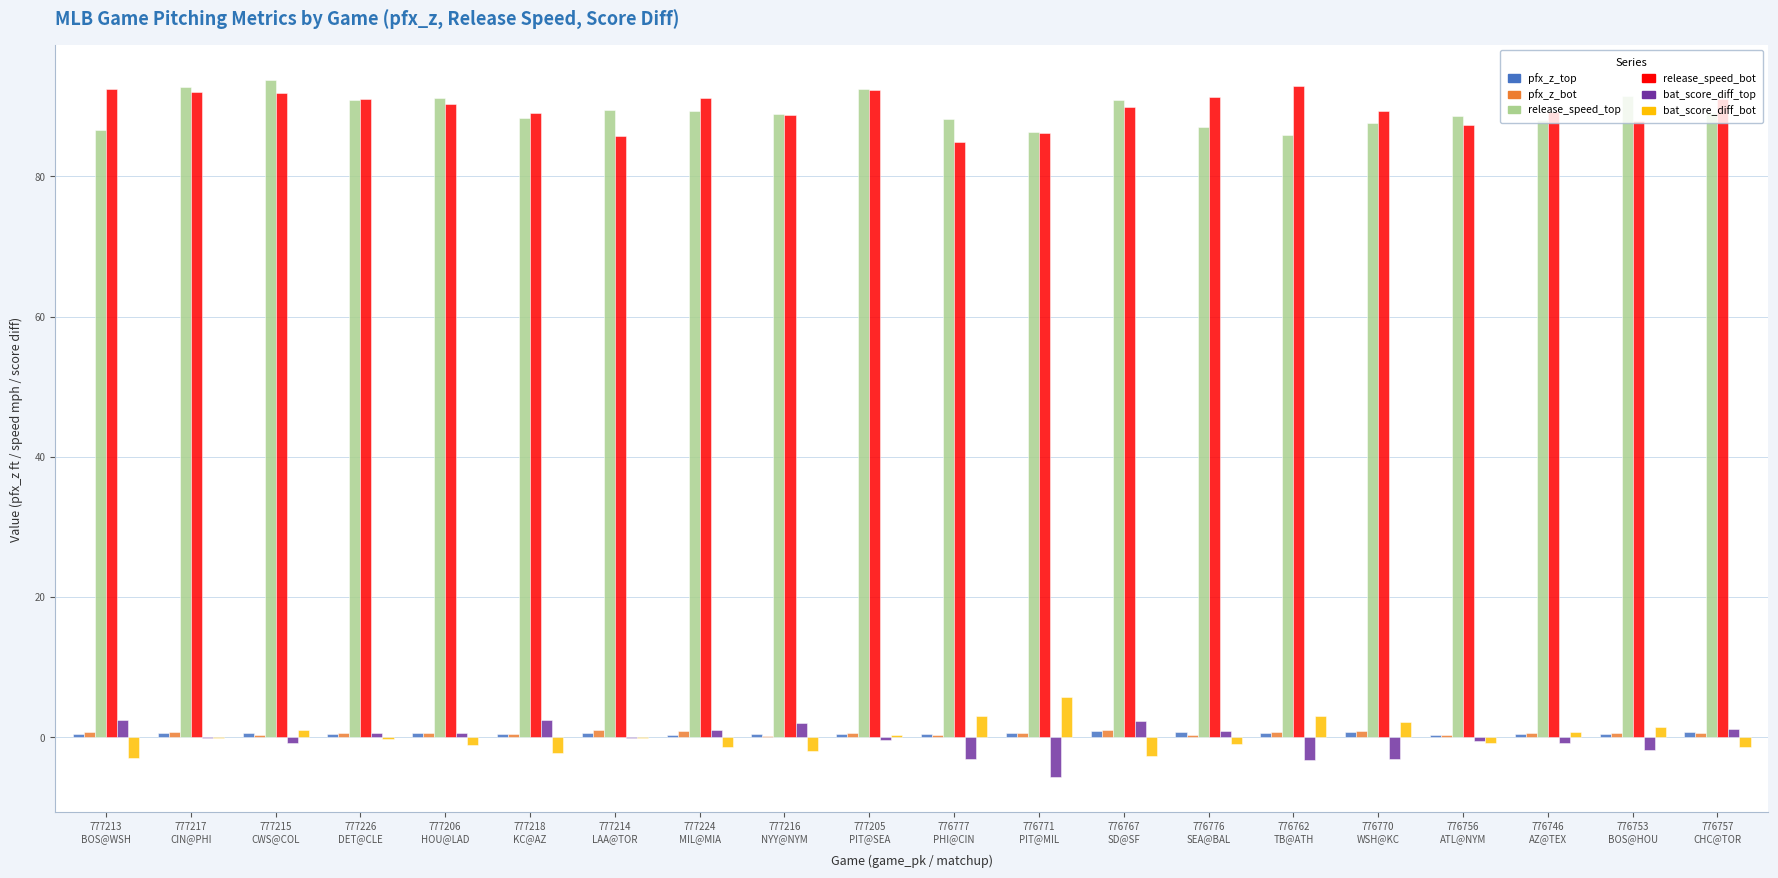

What is the highest value of the release_speed_bot series?

92.9